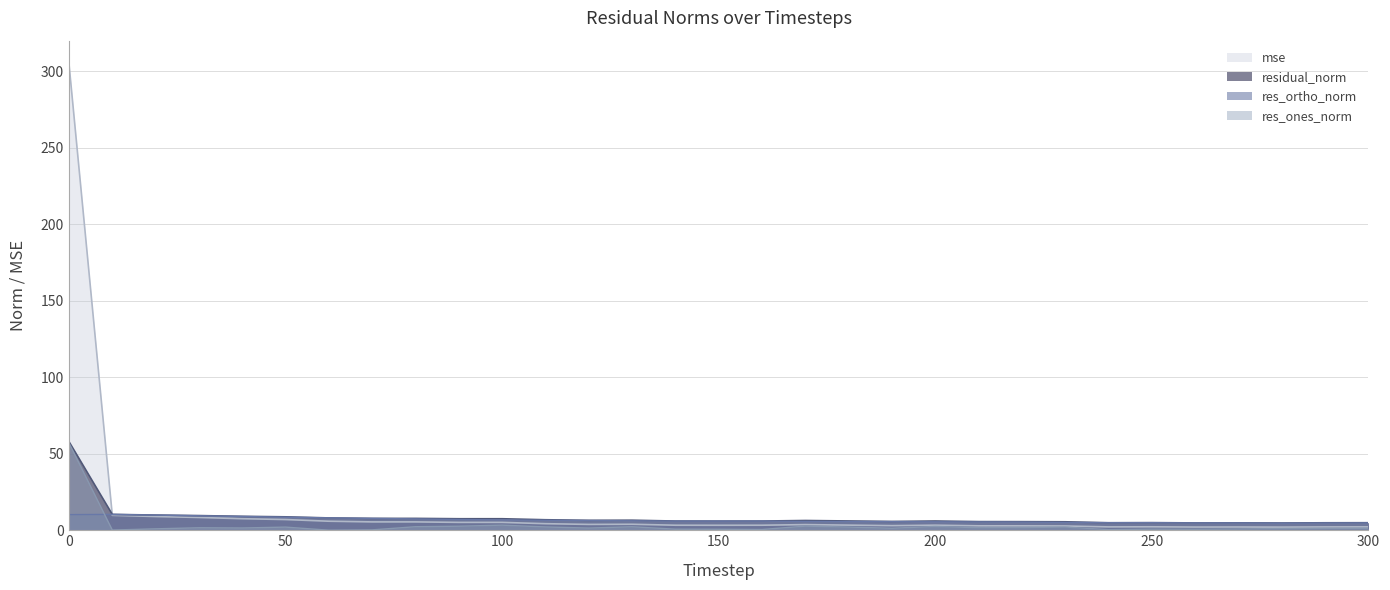

Reading right to left, transcribe all the data shown in this chart.

mse: 2.2	2.2	2.0	2.1	2.1	2.3	2.2	2.8	2.9	2.9	3.3	3.0	3.3	3.7	3.3	3.3	3.3	3.9	3.8	4.3	5.1	5.1	5.5	5.5	5.9	7.0	7.5	8.4	9.0	9.8	304.7
res_ones_norm: 1.2	1.2	1.1	0.8	0.7	0.7	0.4	2.1	1.8	1.6	2.5	1.3	2.1	2.7	0.5	0.6	0.7	2.3	1.4	2.2	3.3	2.6	2.3	0.2	0.0	2.1	1.5	1.6	0.9	0.1	57.0
res_ortho_norm: 4.8	4.7	4.6	4.8	4.7	4.9	4.9	5.1	5.3	5.4	5.5	5.6	5.7	5.8	6.0	6.0	6.0	6.2	6.3	6.5	6.7	7.0	7.4	7.7	8.1	8.5	9.0	9.5	9.9	10.4	10.2
residual_norm: 4.9	4.9	4.7	4.8	4.8	5.0	4.9	5.5	5.6	5.6	6.0	5.8	6.1	6.4	6.0	6.0	6.0	6.6	6.5	6.9	7.5	7.5	7.7	7.7	8.1	8.8	9.1	9.6	9.9	10.4	57.9